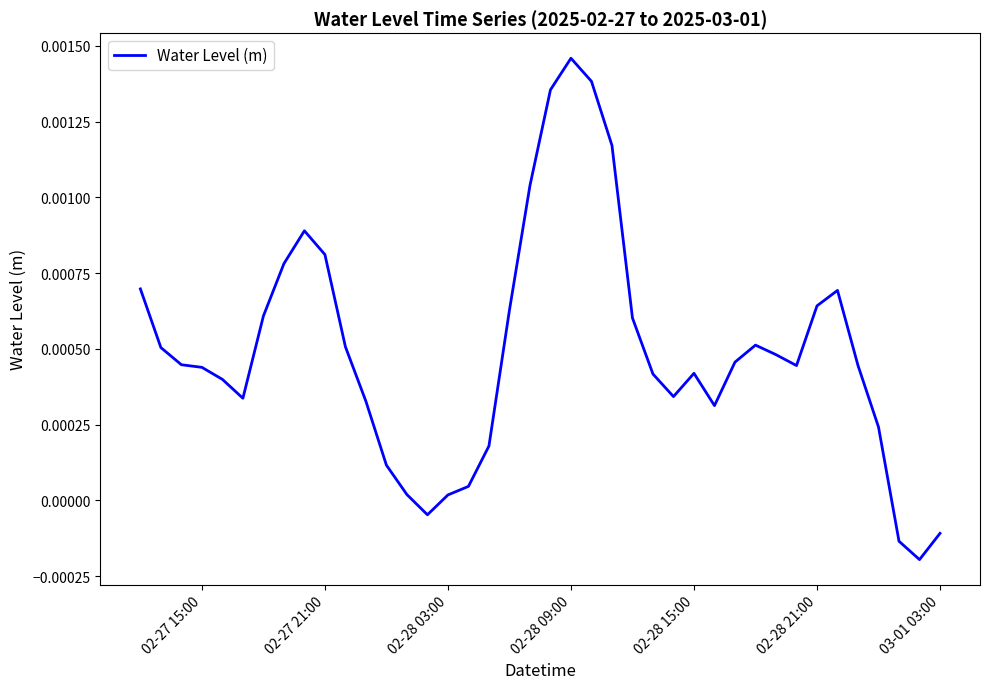

How many points are higher than both their immediate neighbors (excluding endpoints)?

5